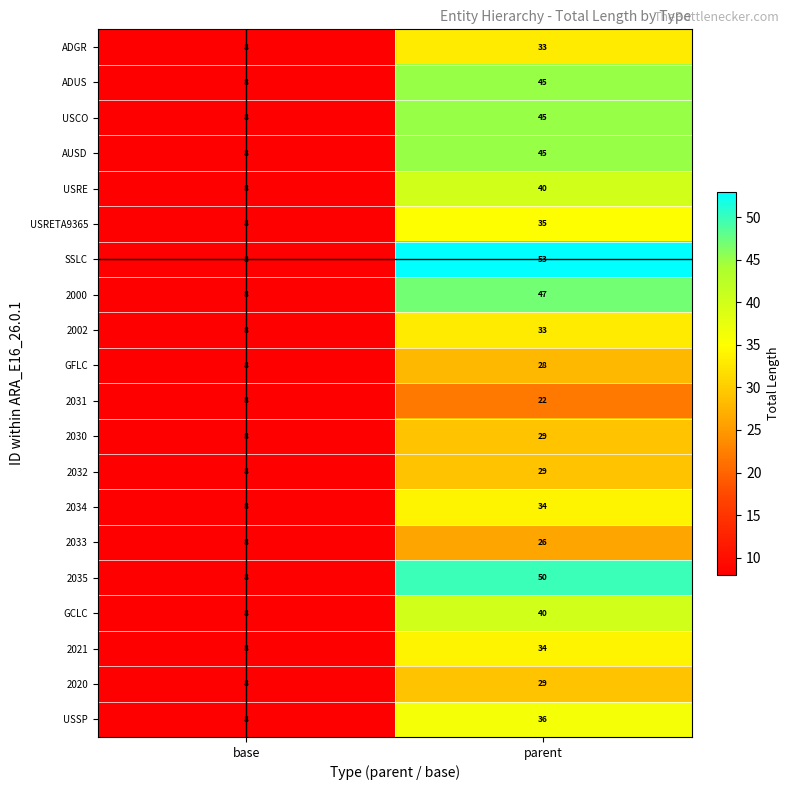

What is the minimum value shown in the chart?

8